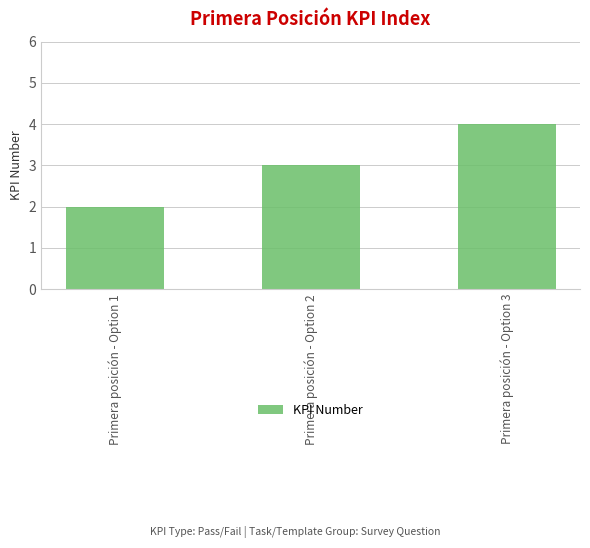

Rank the categories by value from highest to lowest.

Primera posición - Option 3, Primera posición - Option 2, Primera posición - Option 1